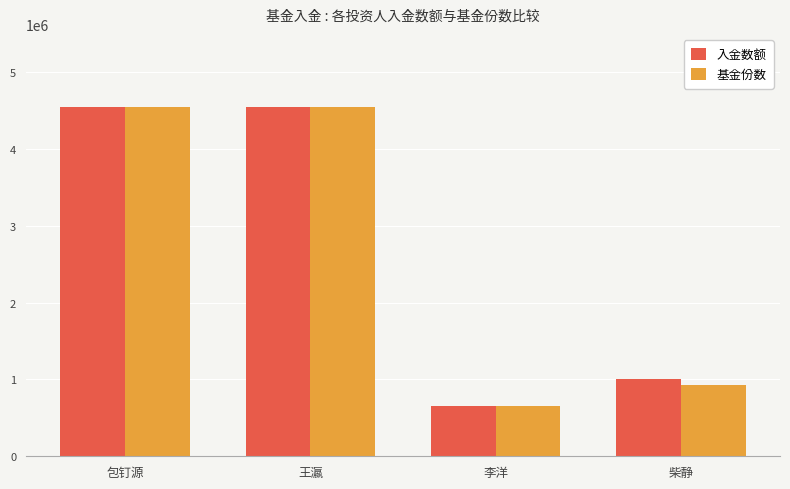

What is the total value across all series at 柴静?

1933410